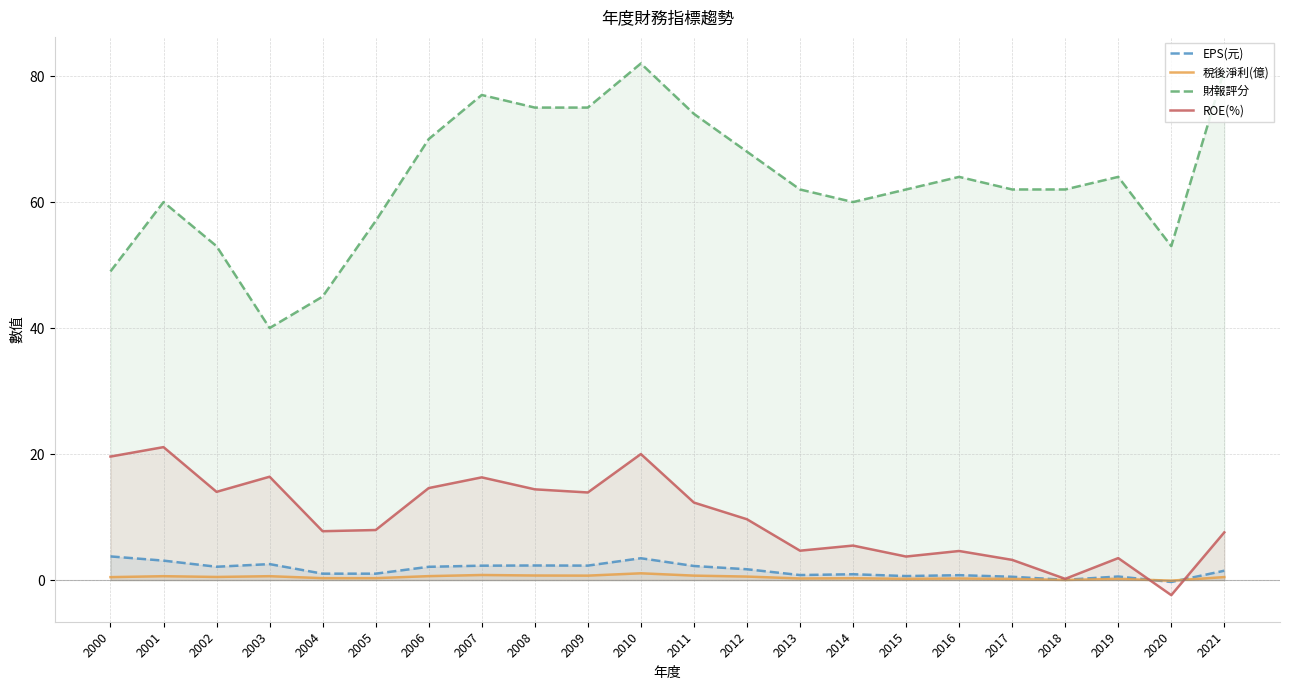

What is the difference between the maximum and second lowest values in the EPS(元) series?

3.7